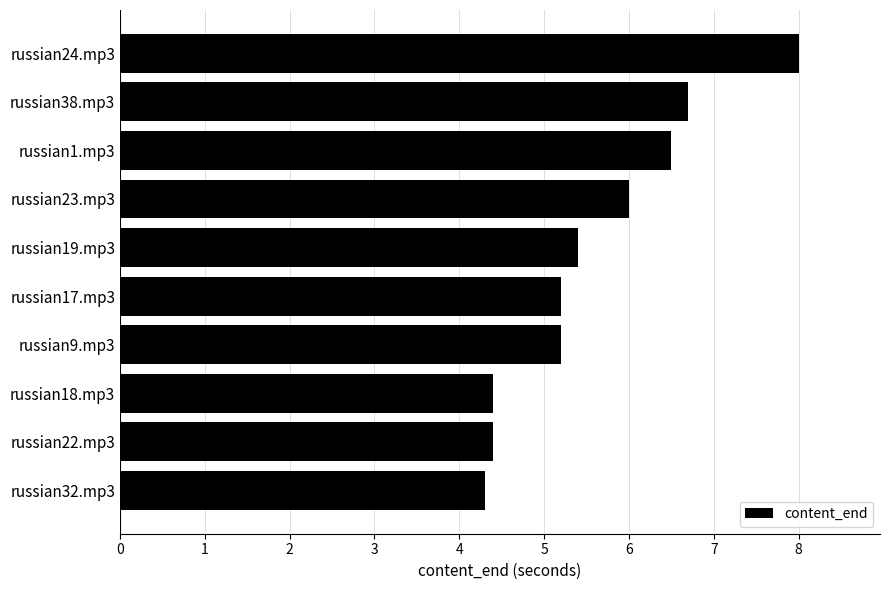

How many values are below 5?

3